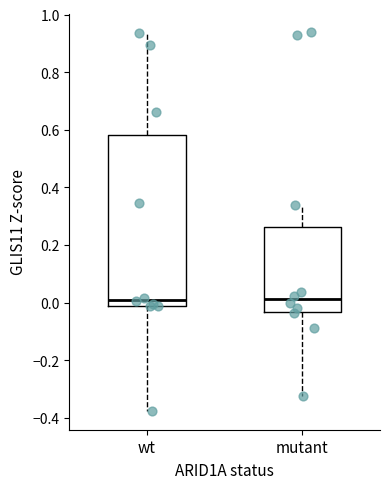

Reading left to right, transcribe this box plot: for each box, give where its median line is, the range the box spans, and where its two whiskers end, as read against the y-axis. The values are not printed on the chart, so give them approximately, as read against the axis.

wt: median 0.00, box -0.02 to 0.58, whiskers -0.38 to 0.94
mutant: median 0.02, box -0.04 to 0.26, whiskers -0.32 to 0.34